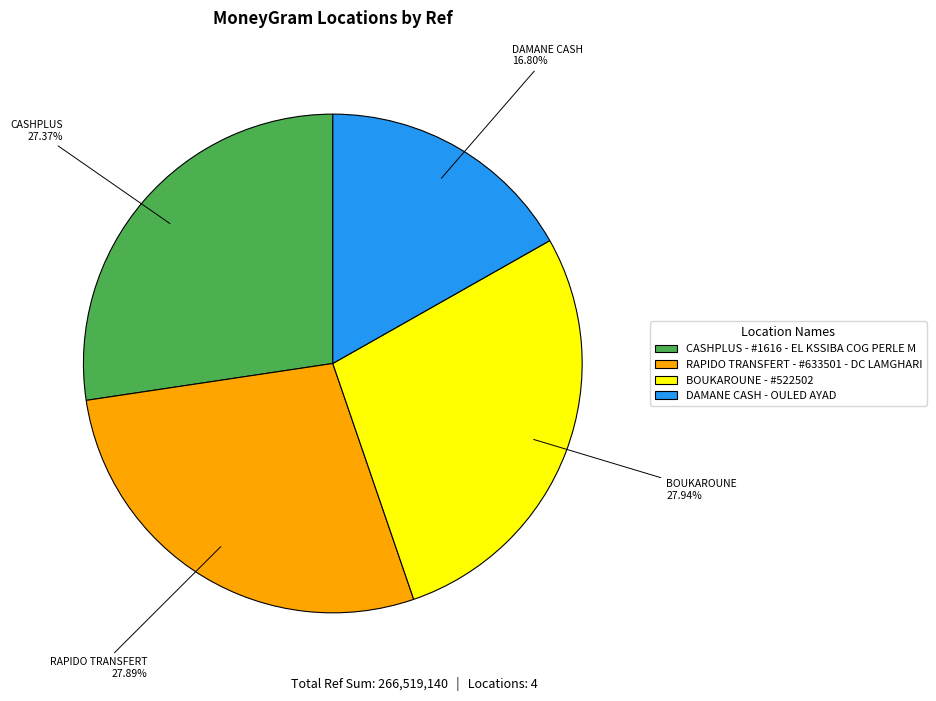

How many slices are in this pie chart?

4